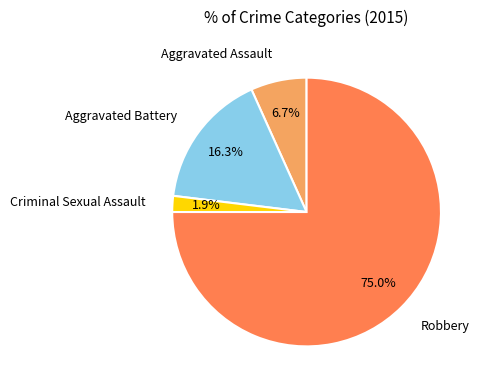

Does any single category account for the majority?

Yes